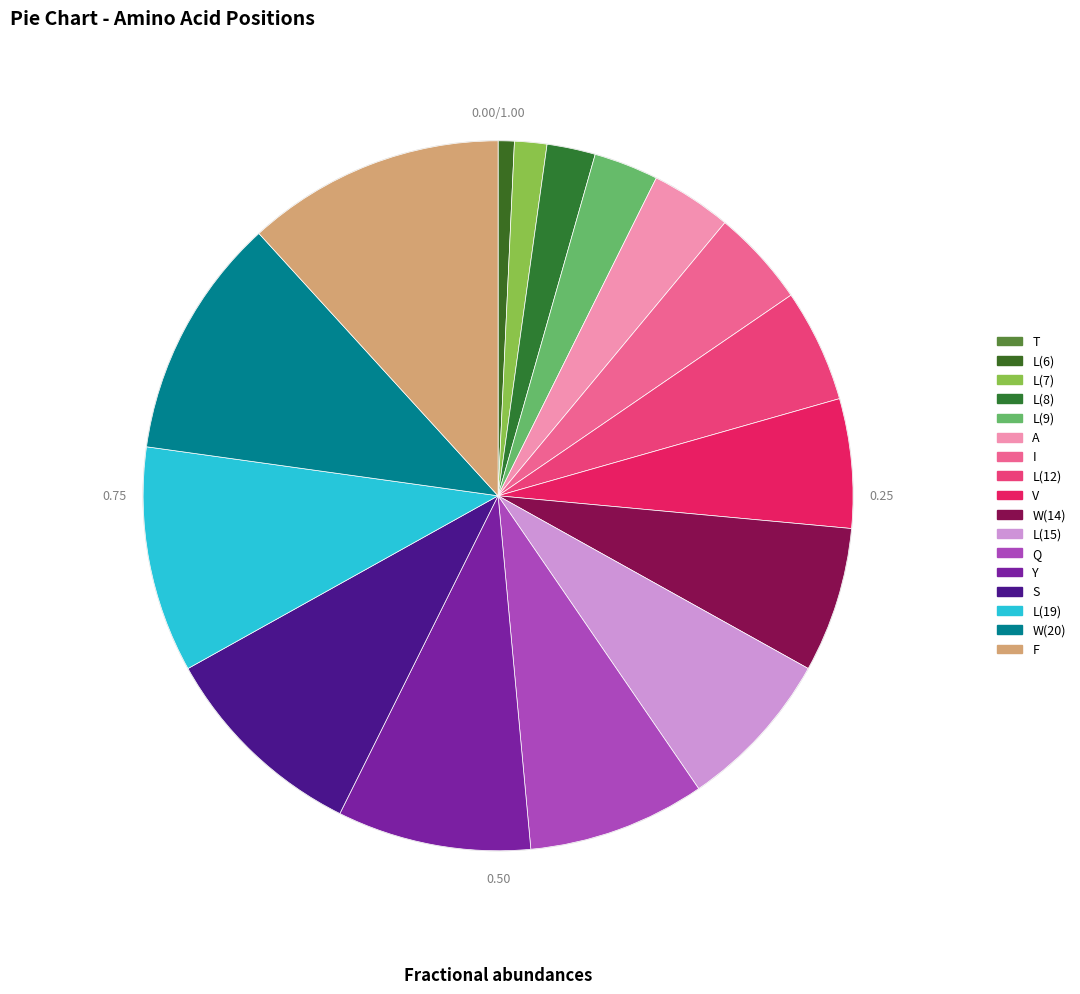

How many segments does this pie chart have?

17